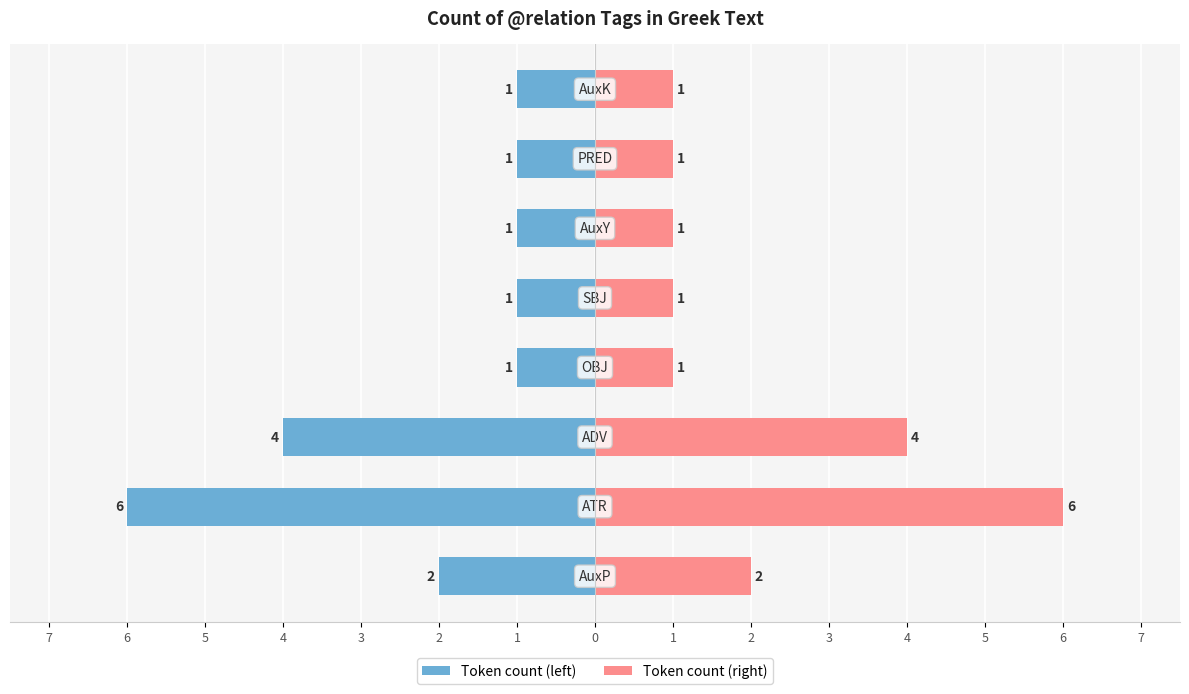

What is the difference between the highest and lowest values at 1?

4